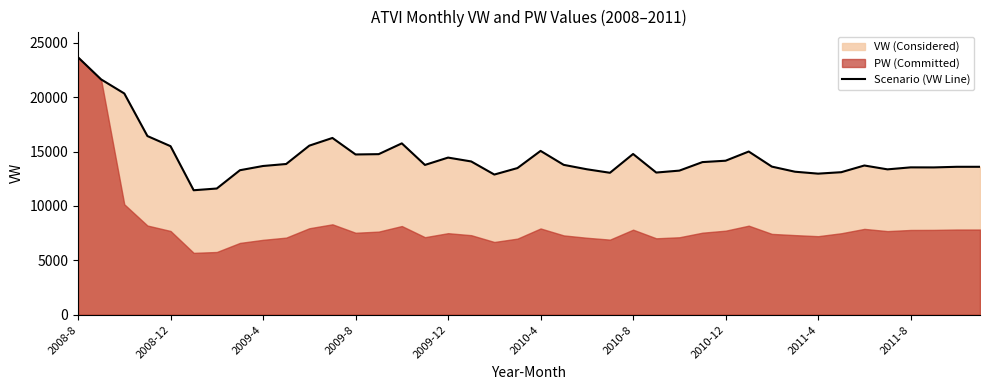

What is the minimum value for Scenario (VW Line)?

11442.7